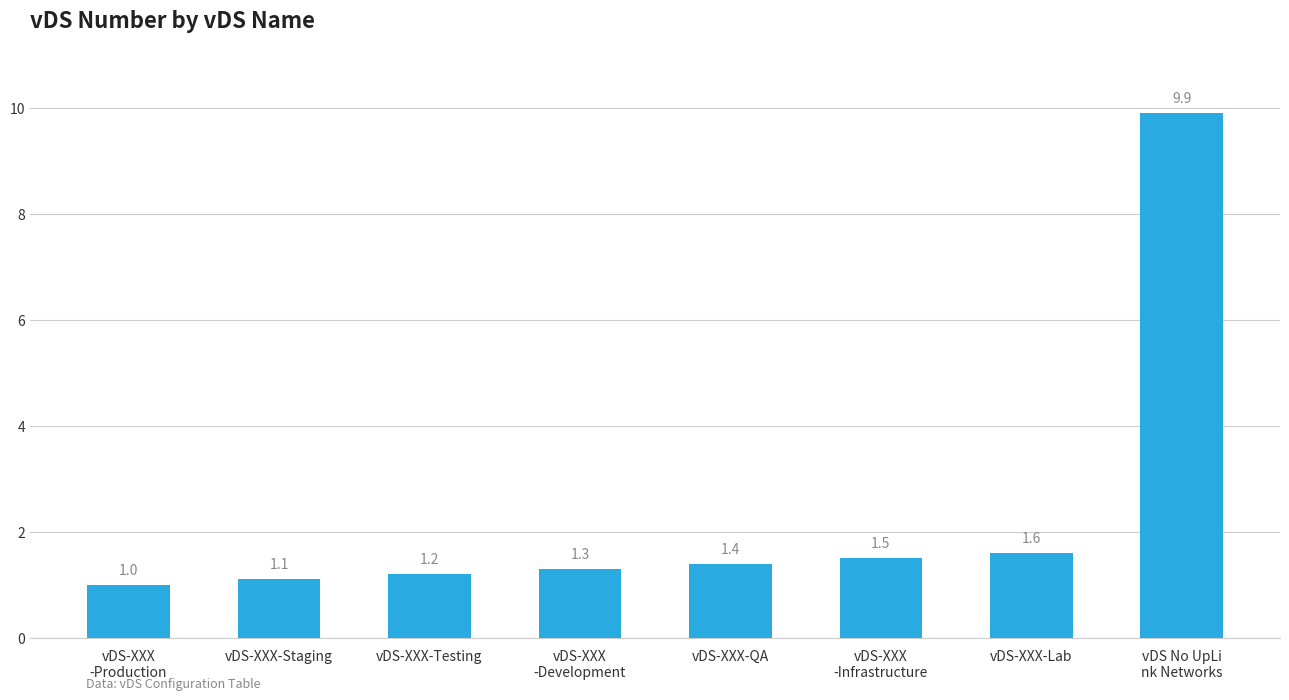

What is the label of the 1st bar from the left?

vDS-XXX
-Production